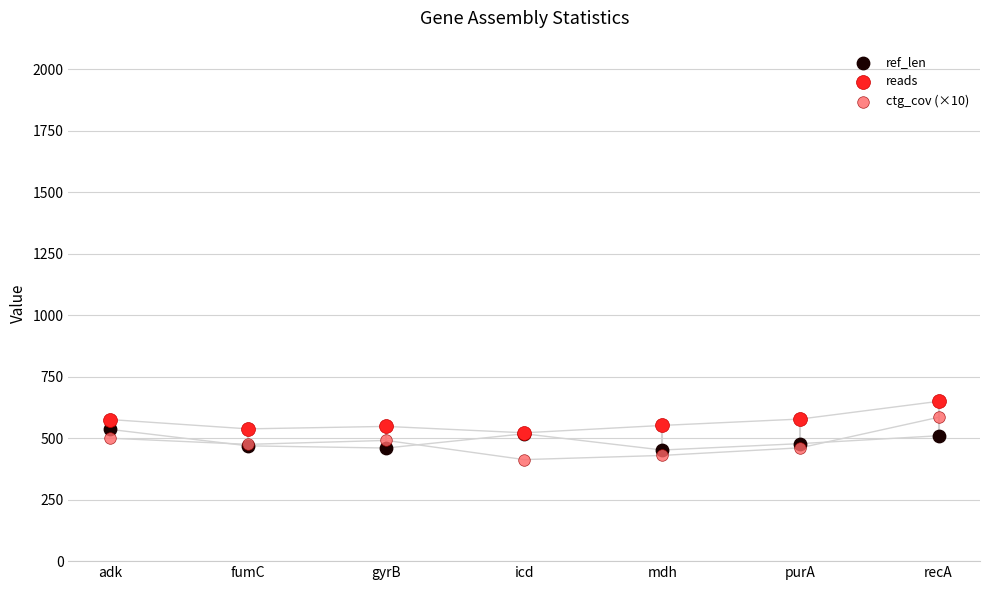

What are all the series names shown in the legend?

ref_len, reads, ctg_cov (×10)